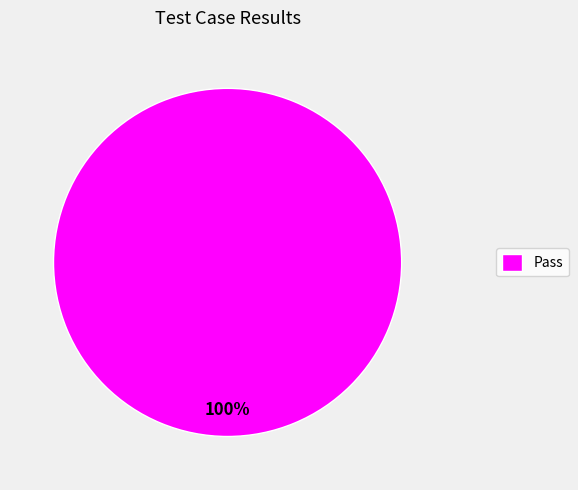

Rank the categories by value from highest to lowest.

Pass